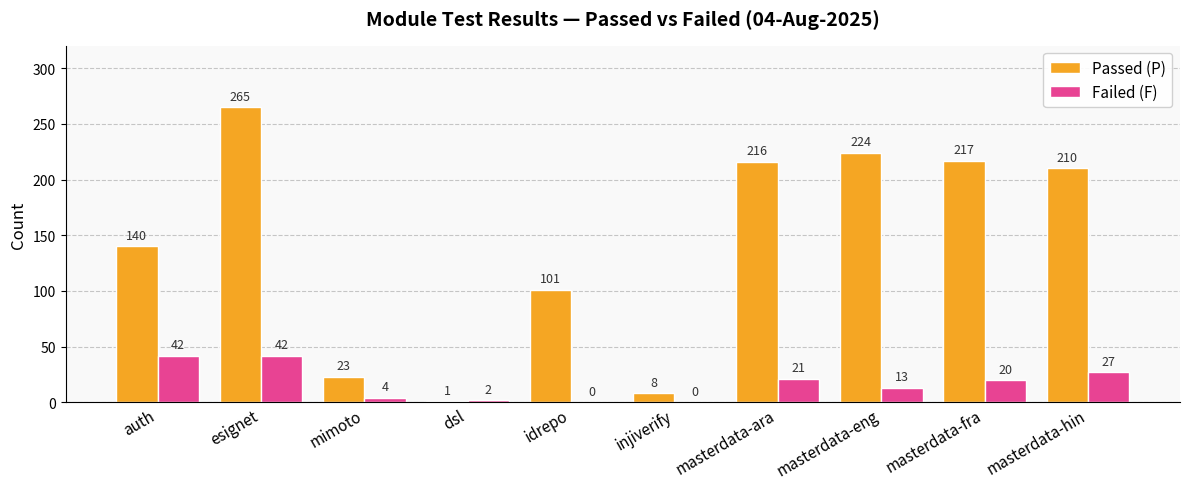

At which label is Passed (P) closest to 133?

auth